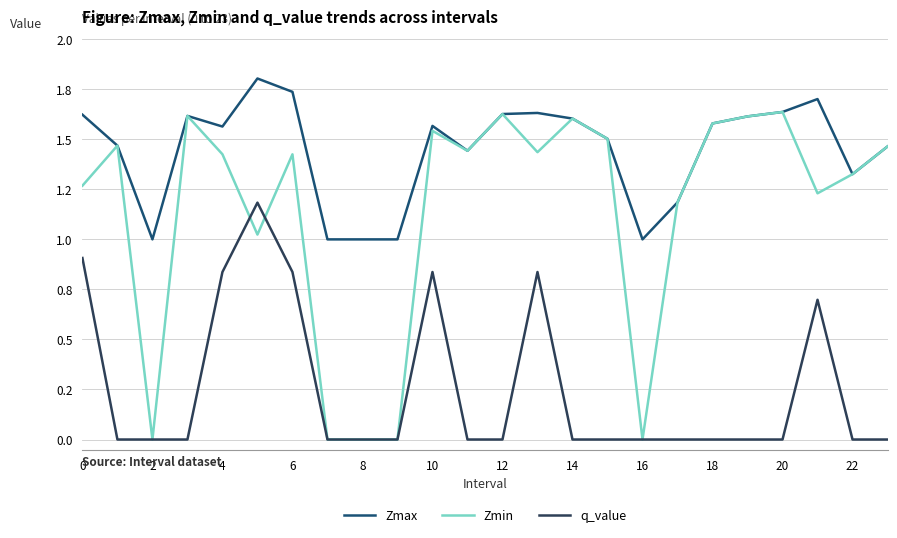

How many intersections are there between Zmin and q_value?

2